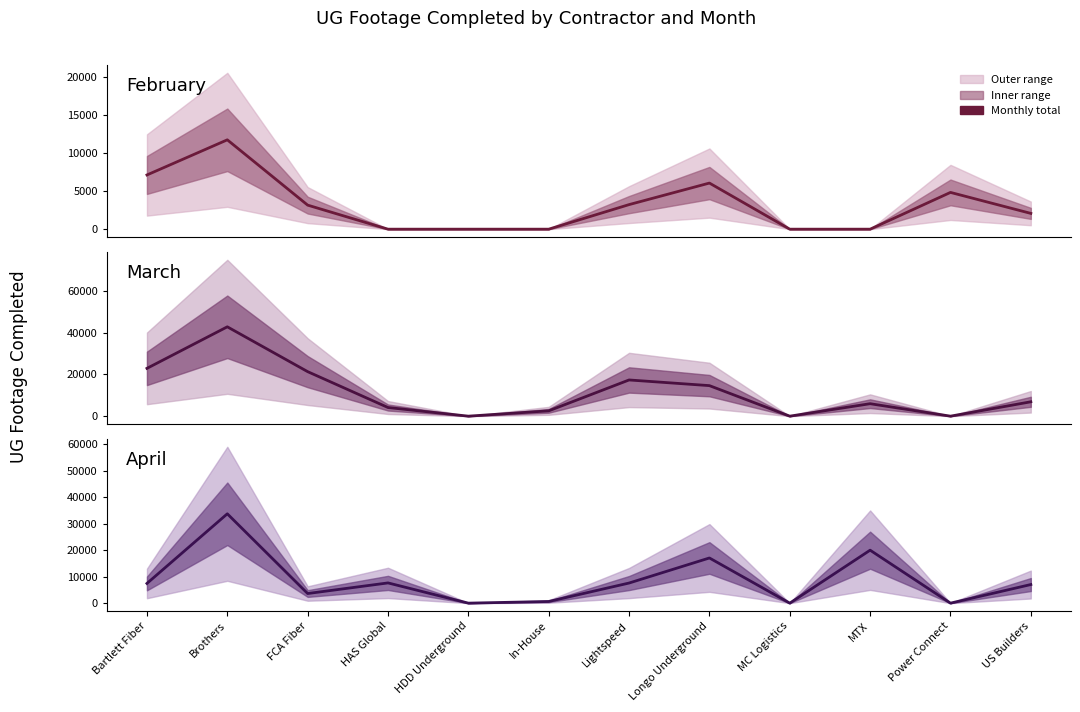

How many positive values does the February series have?

7